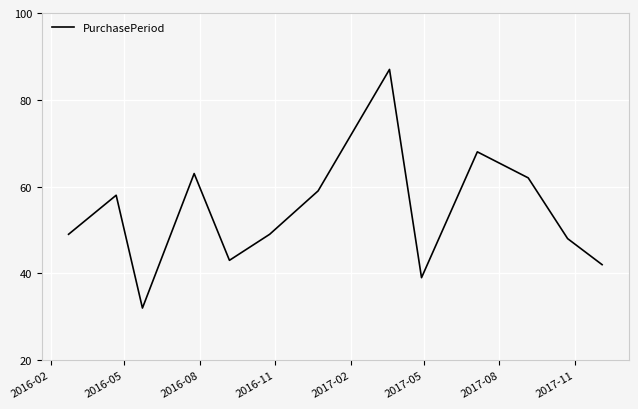

Reading left to right, list all the values displayed in this chart.

49	58	32	63	43	49	59	87	39	68	62	48	42